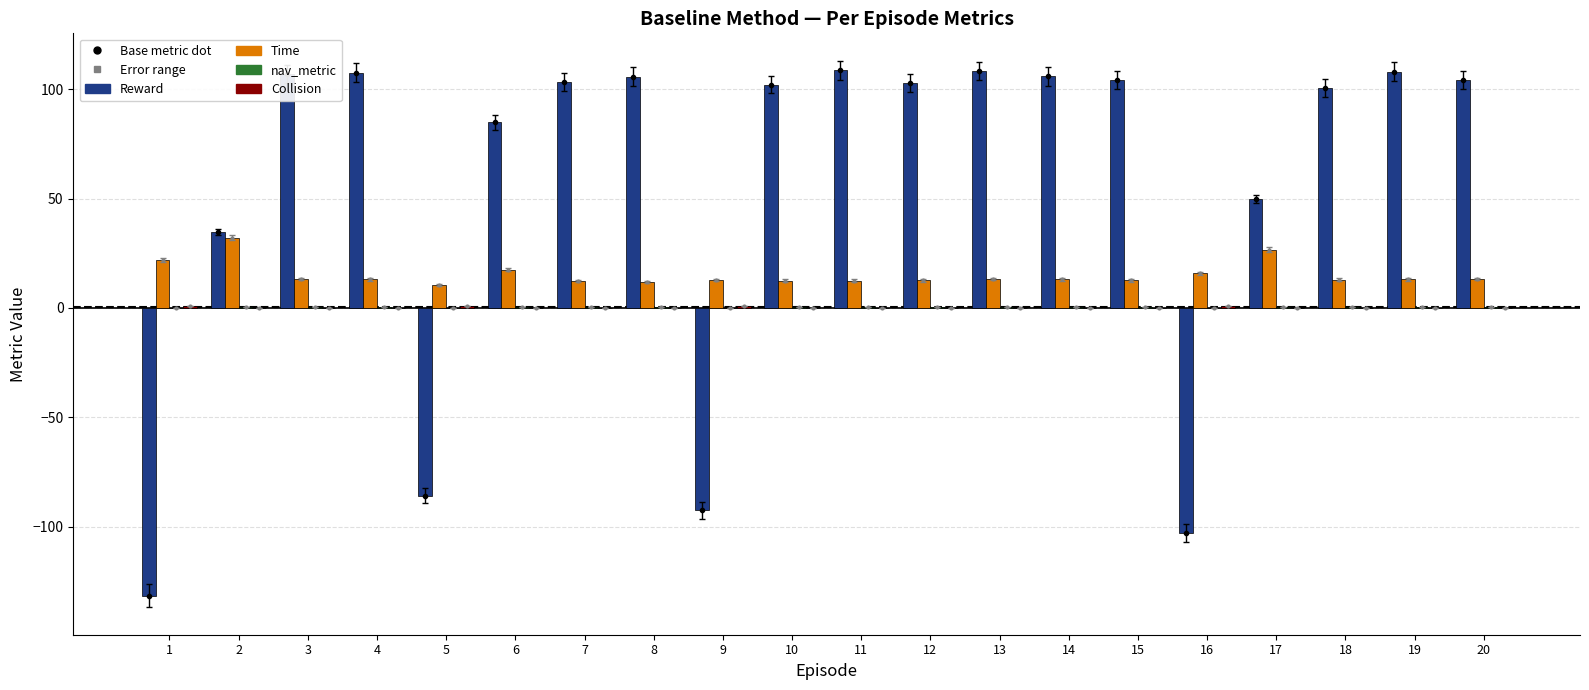

At which label does nav_metric reach its minimum?

1